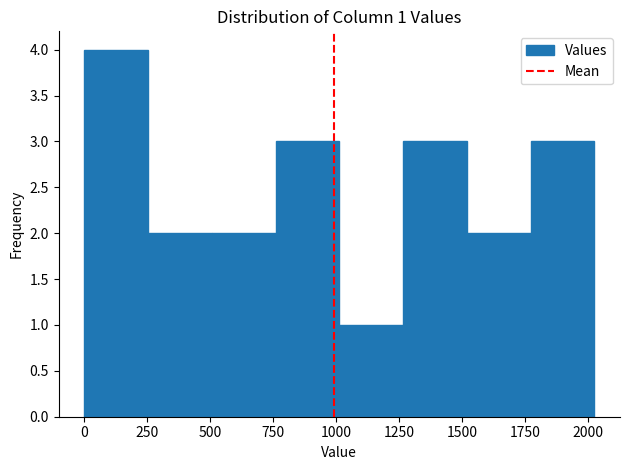

Over which range of the x-axis is the bar tallest?

0 to 250